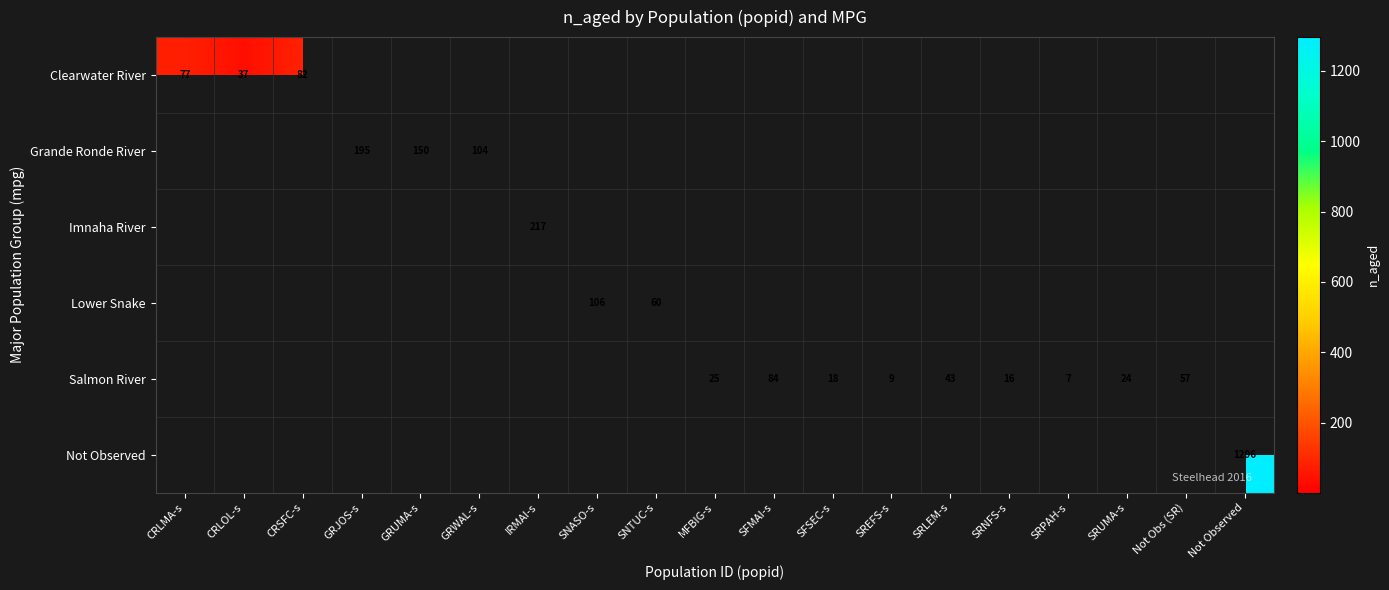

The Clearwater River series shows 77 at CRLMA-s. True or false?

True